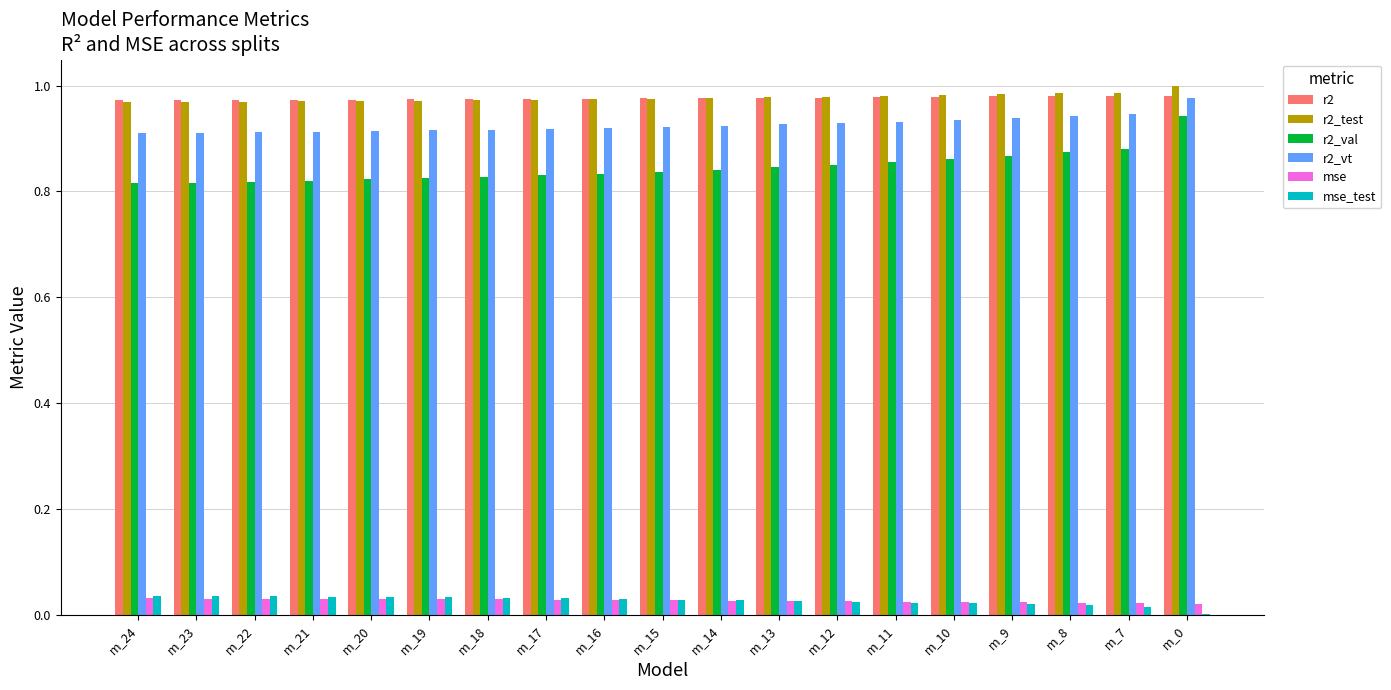

What is the total value across all series at m_17?

3.8